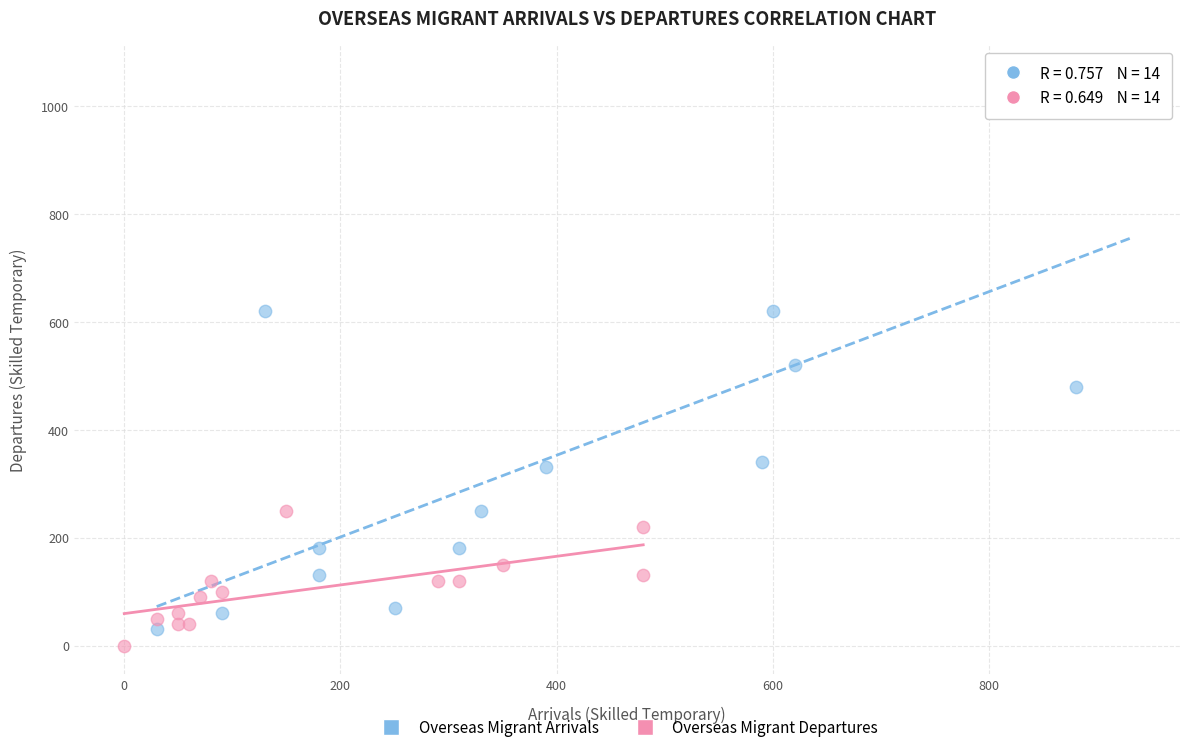

Which series reaches the maximum Y coordinate?

Overseas Migrant Arrivals